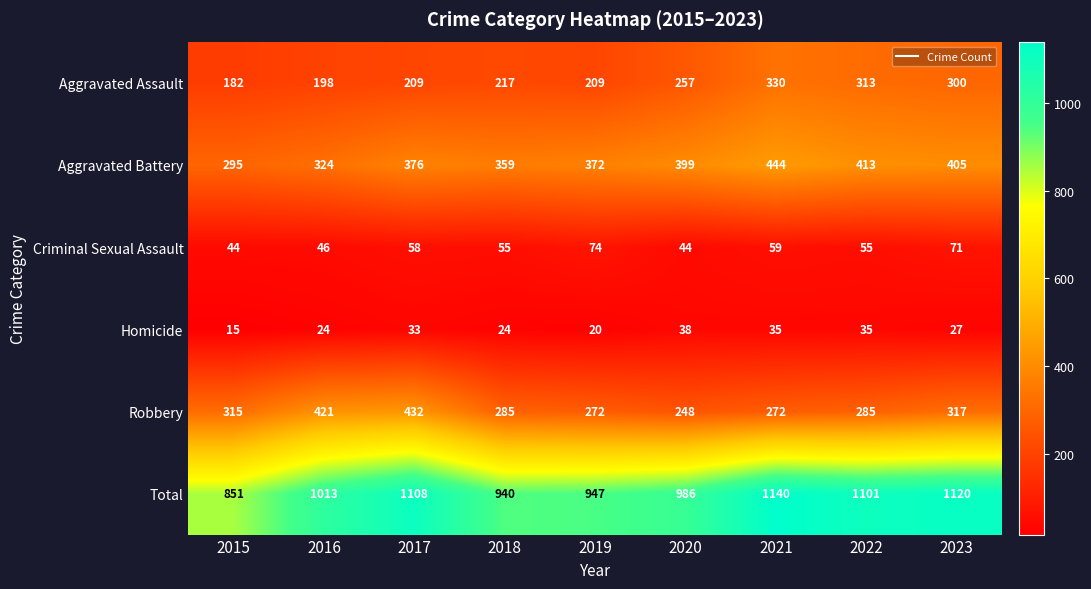

Which series has the widest spread of values?

Total